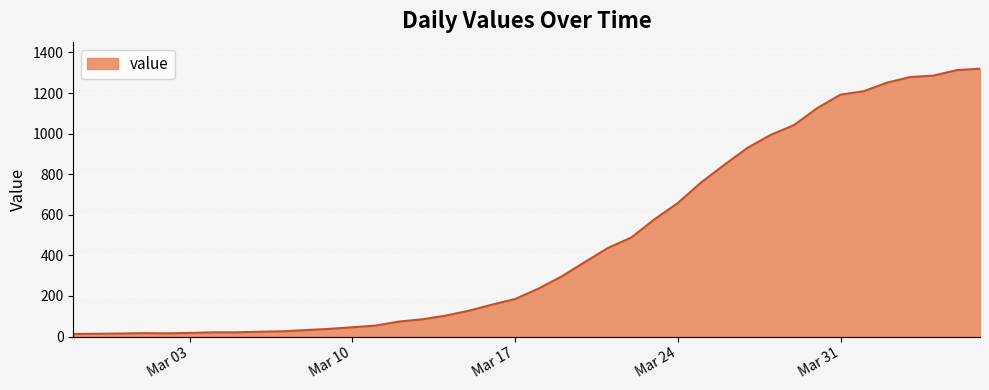

What is the difference between the maximum and minimum values?

1307